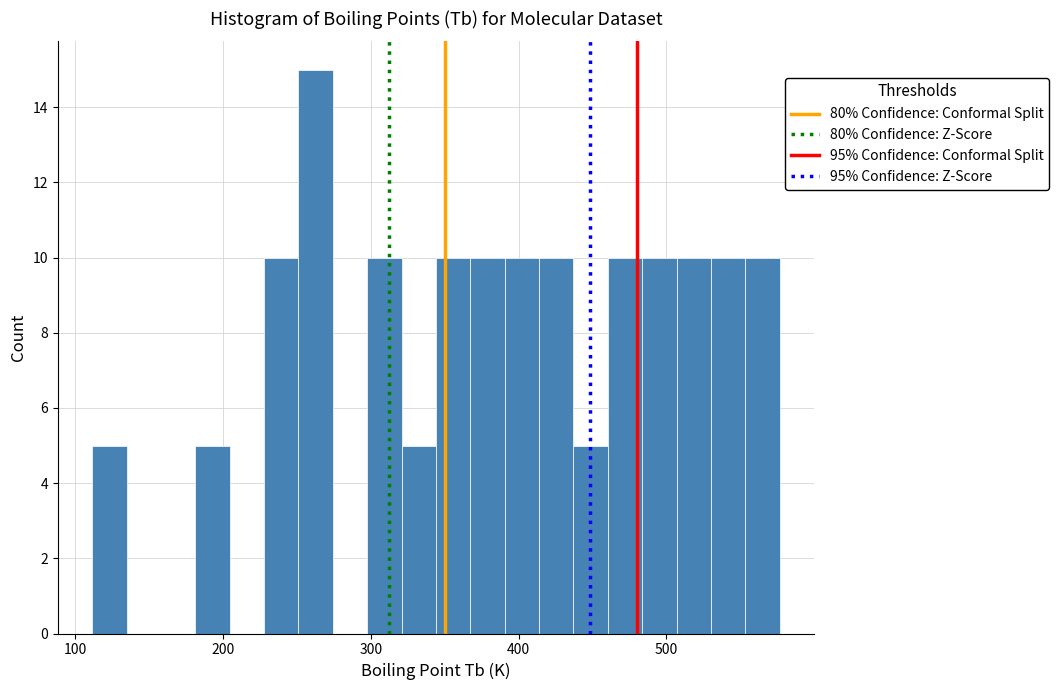

Around what value on the x-axis is the tallest bar? Give the approximate position of its centre, as read against the axis.

260